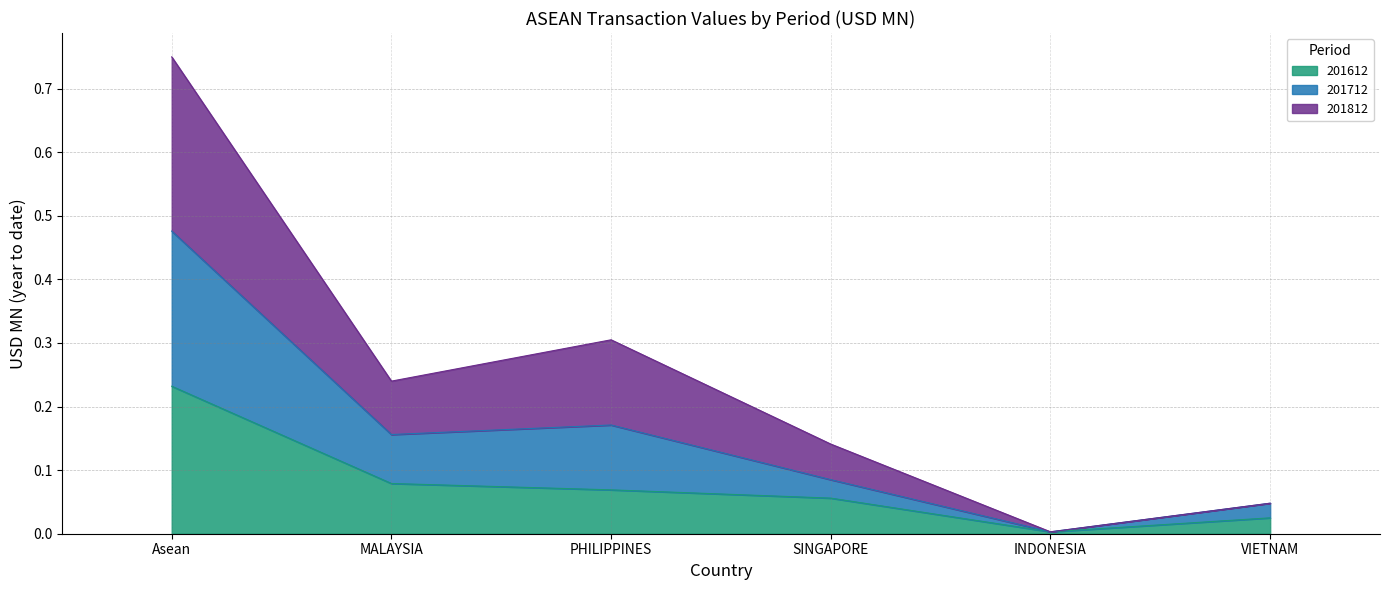

At which category is the sum across all series the highest?

Asean